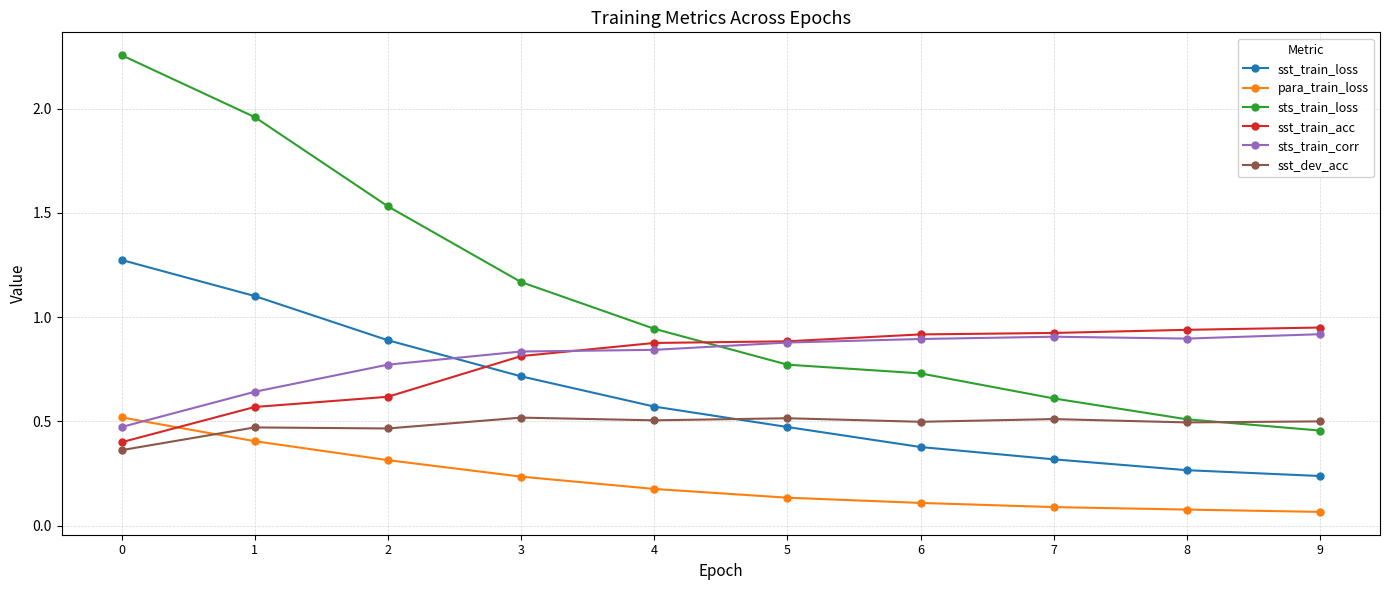

True or false: sst_train_loss has more than 1 interior local peaks.

False